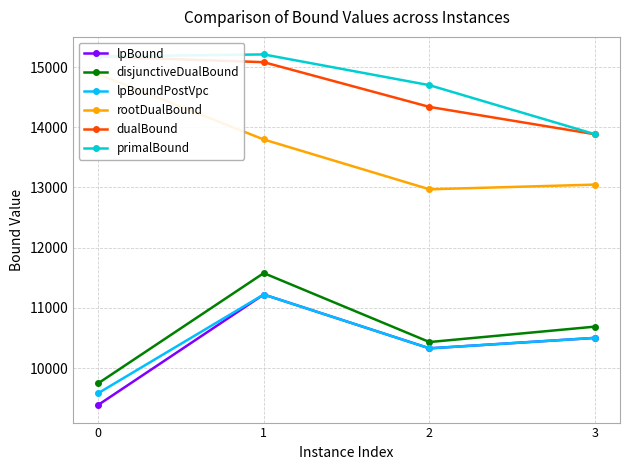

What is the difference between the maximum and minimum values in the rootDualBound series?

1913.7